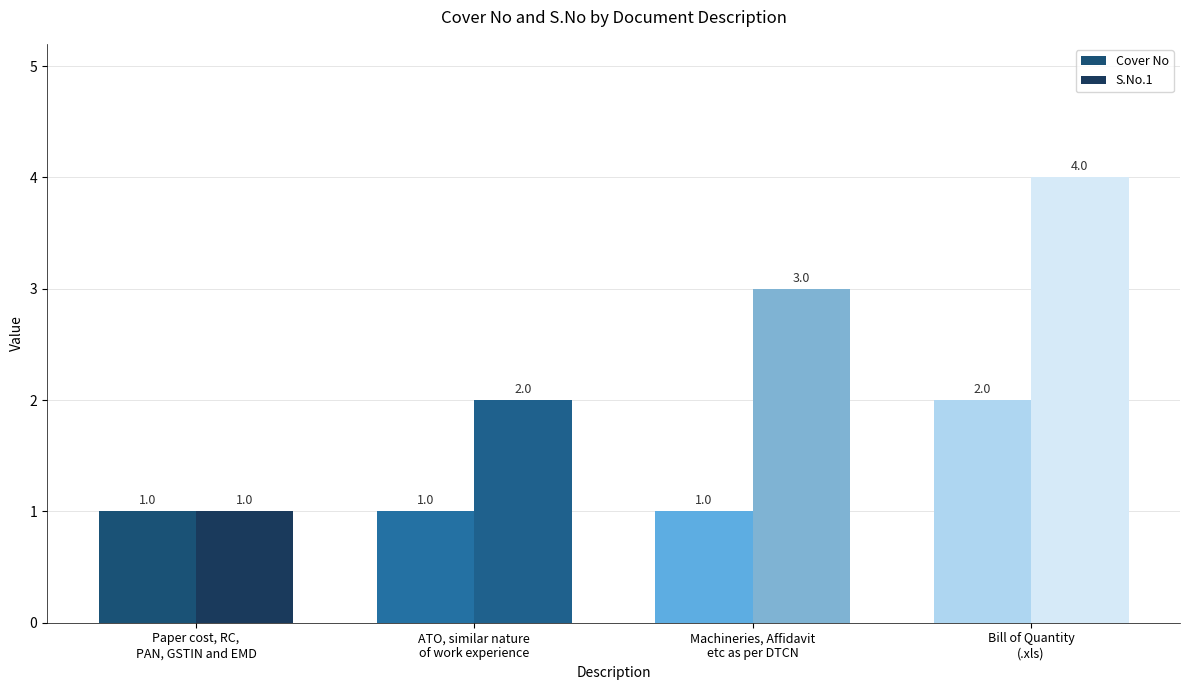

How many bars are there in total?

8